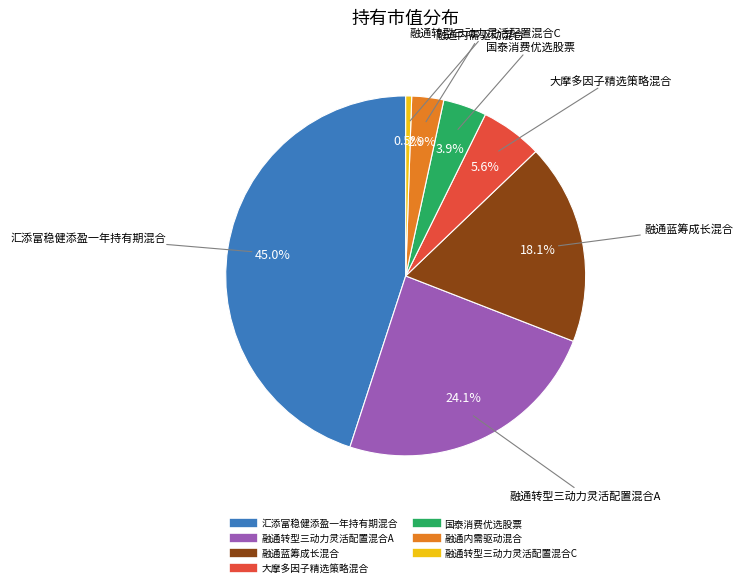

Do 融通蓝筹成长混合 and 国泰消费优选股票 together represent more than half of the pie?

No